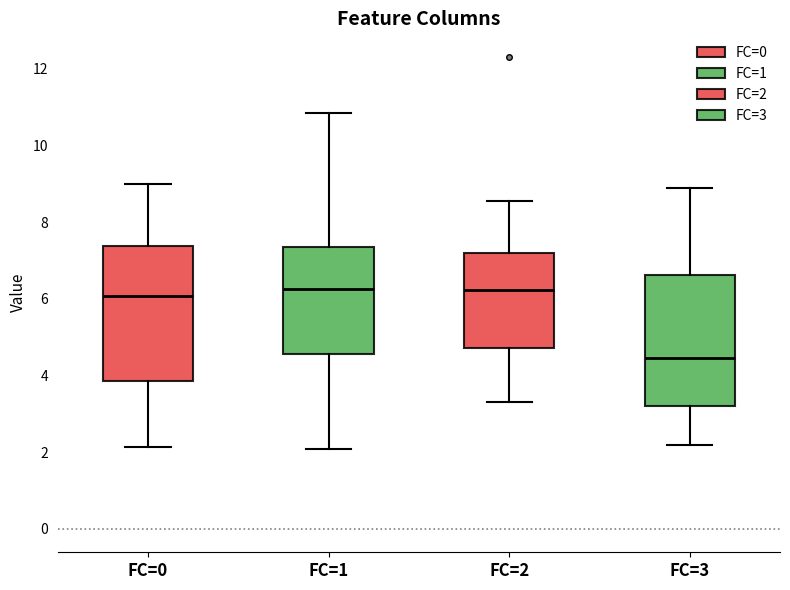

Which box has the lowest median line?

FC=3